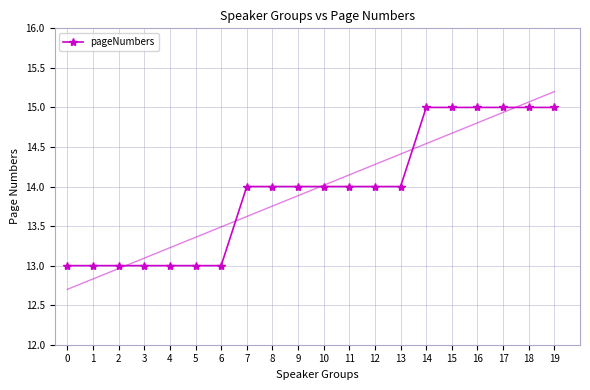

Reading left to right, what are all the values shown in this chart?

13	13	13	13	13	13	13	14	14	14	14	14	14	14	15	15	15	15	15	15